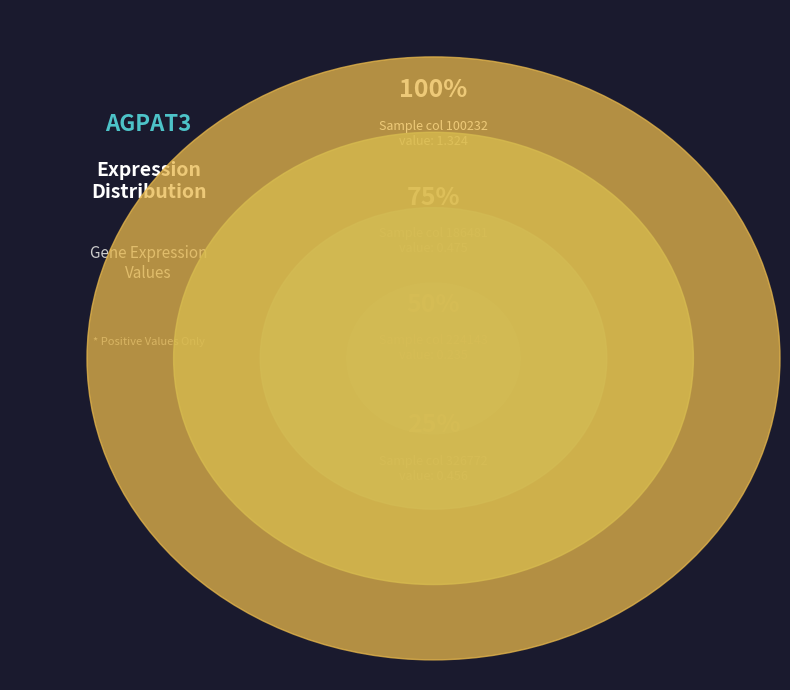

What is the smallest slice in the pie chart?

740266